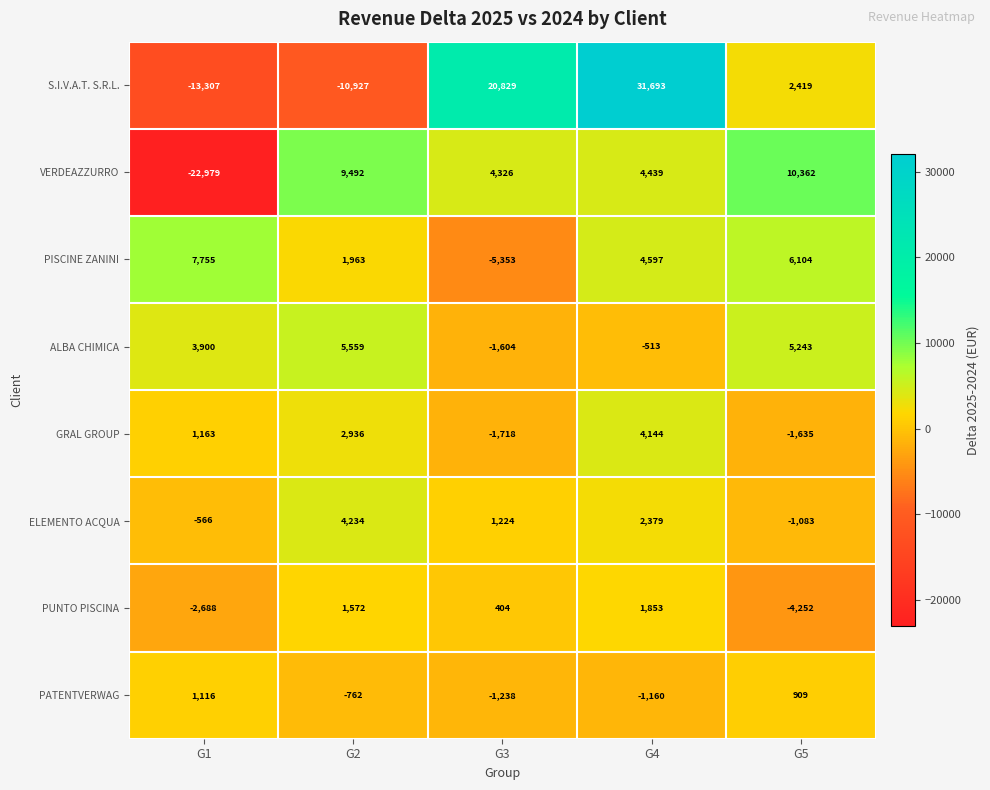

Which series changed the most between G4 and G5?

S.I.V.A.T. S.R.L.